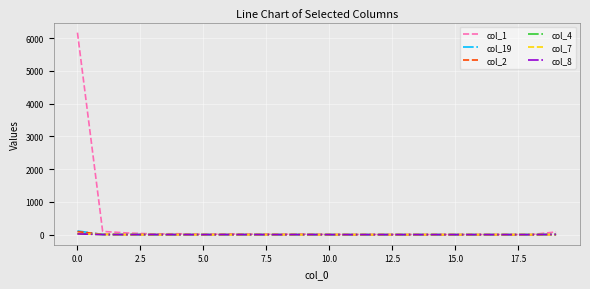

Which series has the largest total across all categories?

col_1